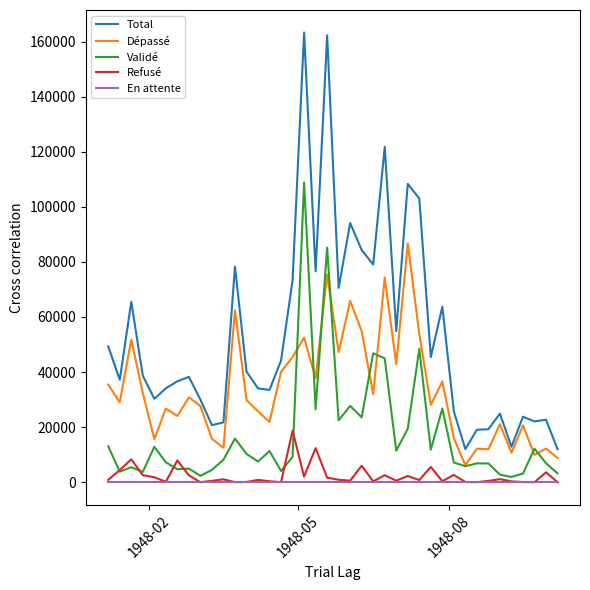

List the series in order of their peak value, highest first.

Total, Validé, Dépassé, Refusé, En attente